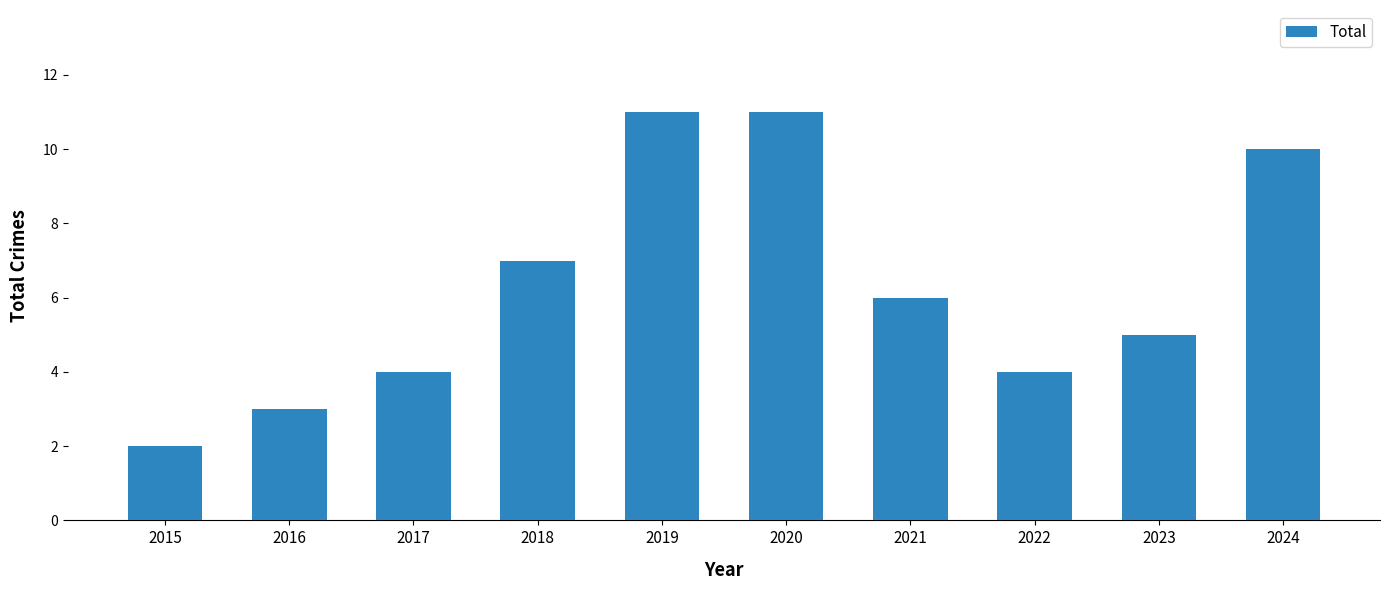

What is the difference between the second highest and minimum values?

9